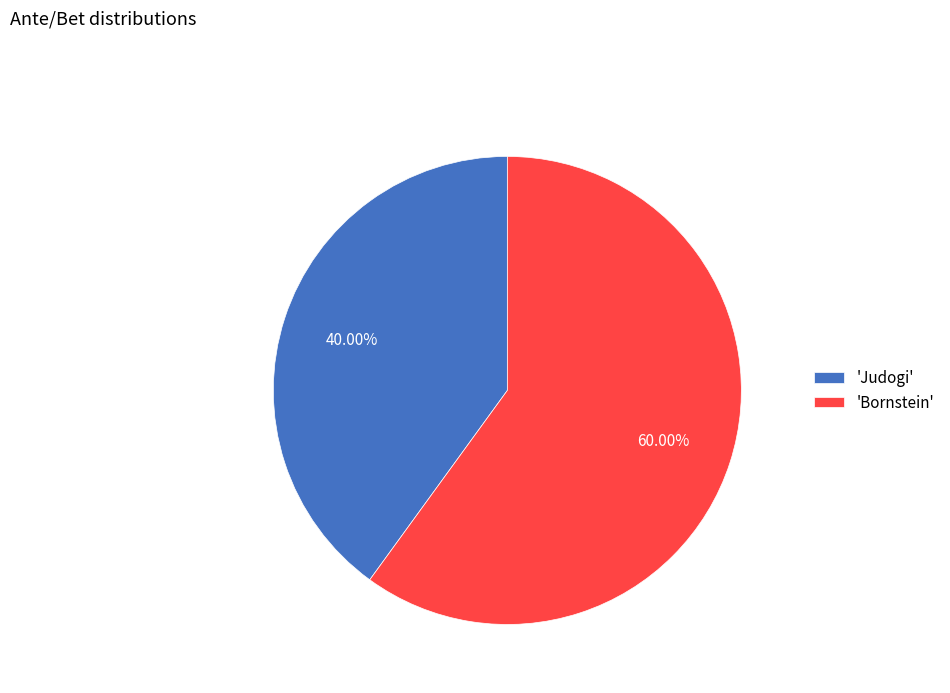

Do 'Judogi' and 'Bornstein' together represent more than half of the pie?

Yes